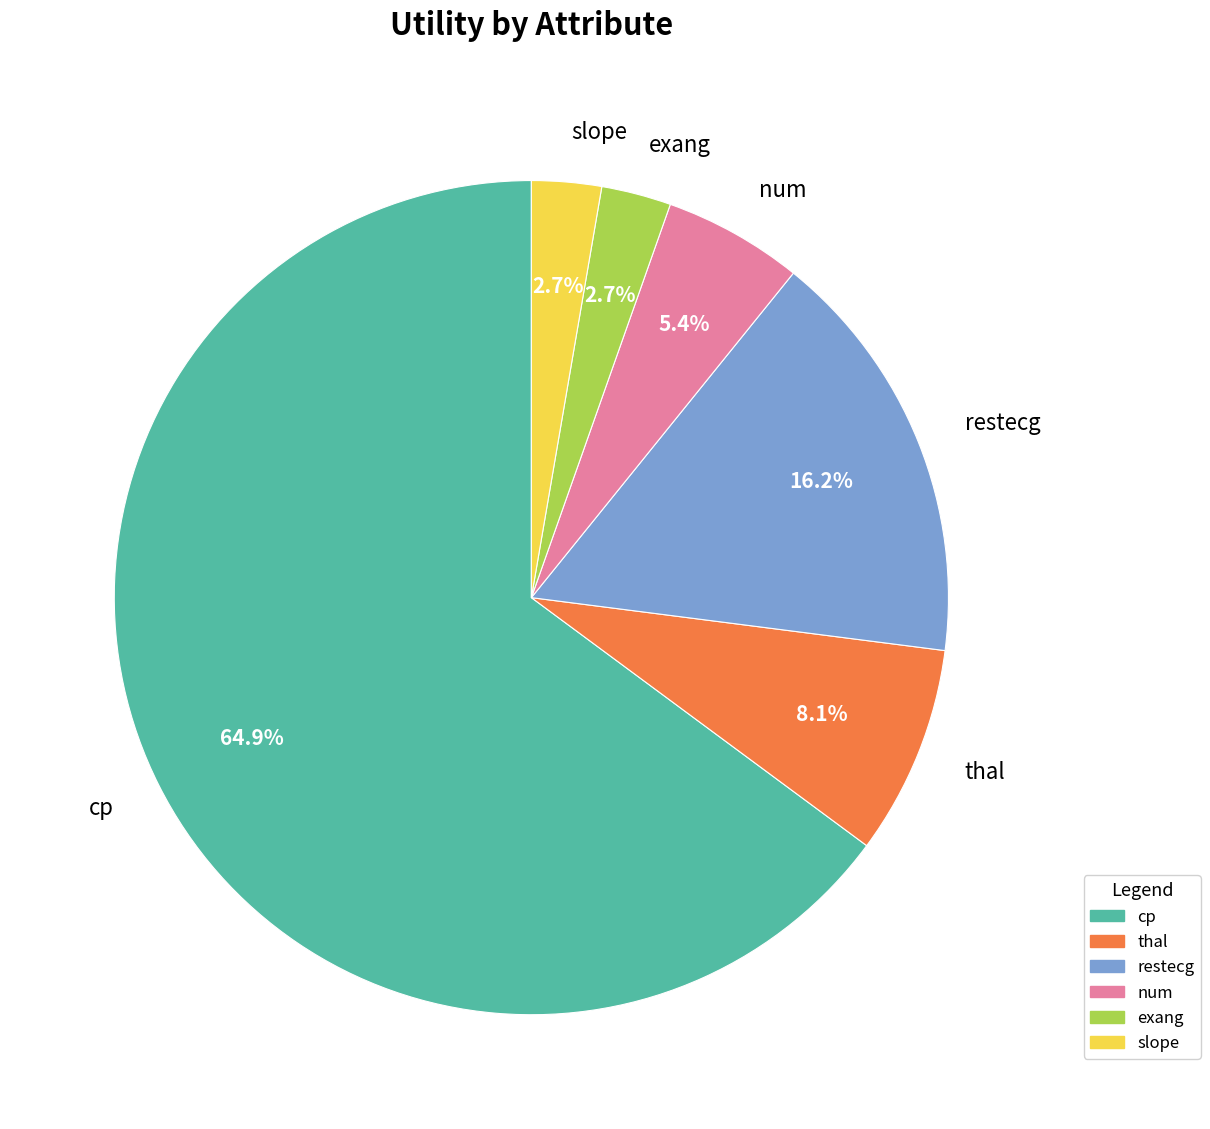

Does any single category account for the majority?

Yes